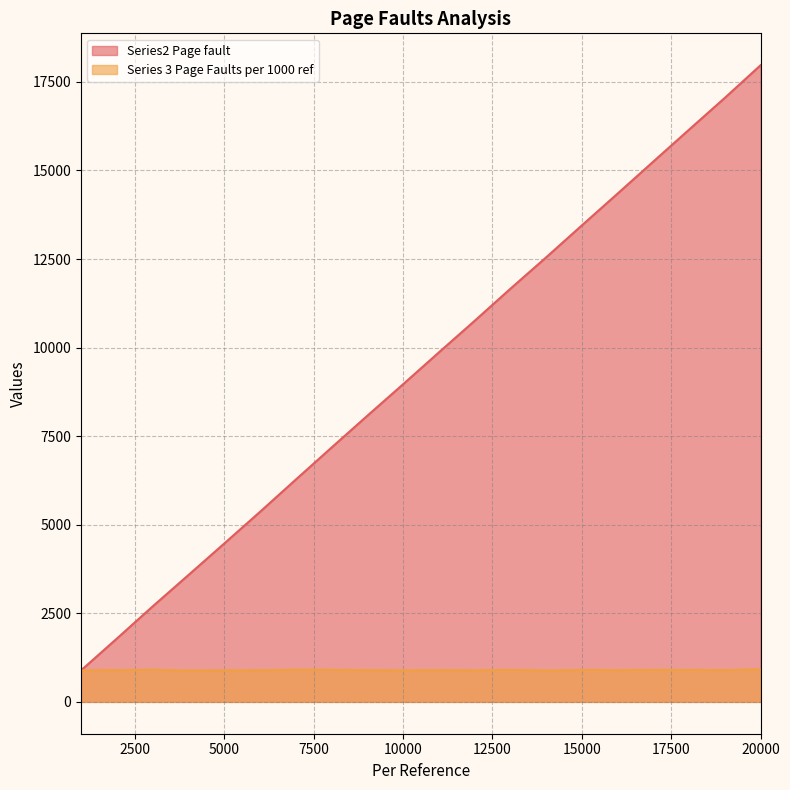

True or false: Series 3 Page Faults per 1000 ref and Series2 Page fault cross at least once.

False